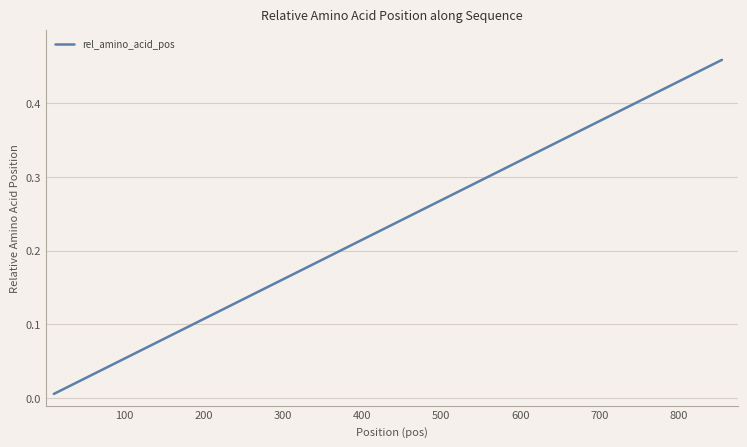

Reading left to right, extract all data points from this chart.

0.0	0.0	0.0	0.0	0.0	0.0	0.0	0.1	0.1	0.1	0.1	0.1	0.1	0.1	0.1	0.1	0.1	0.1	0.1	0.2	0.2	0.2	0.2	0.2	0.3	0.3	0.3	0.3	0.3	0.3	0.3	0.3	0.3	0.4	0.4	0.4	0.4	0.4	0.4	0.5